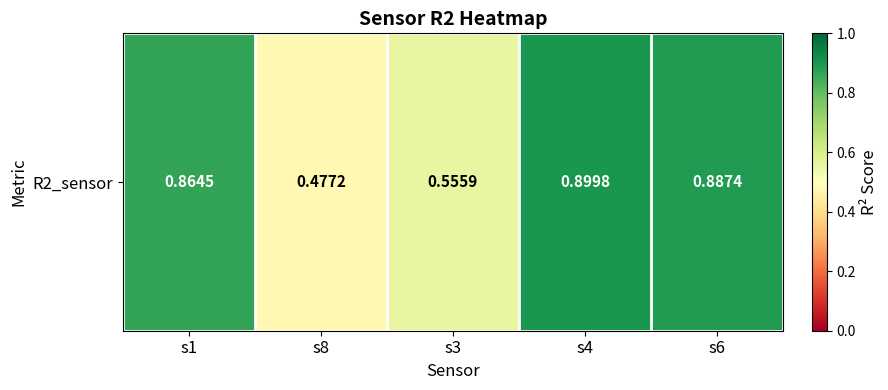

Rank the categories by value from lowest to highest.

s8, s3, s1, s6, s4